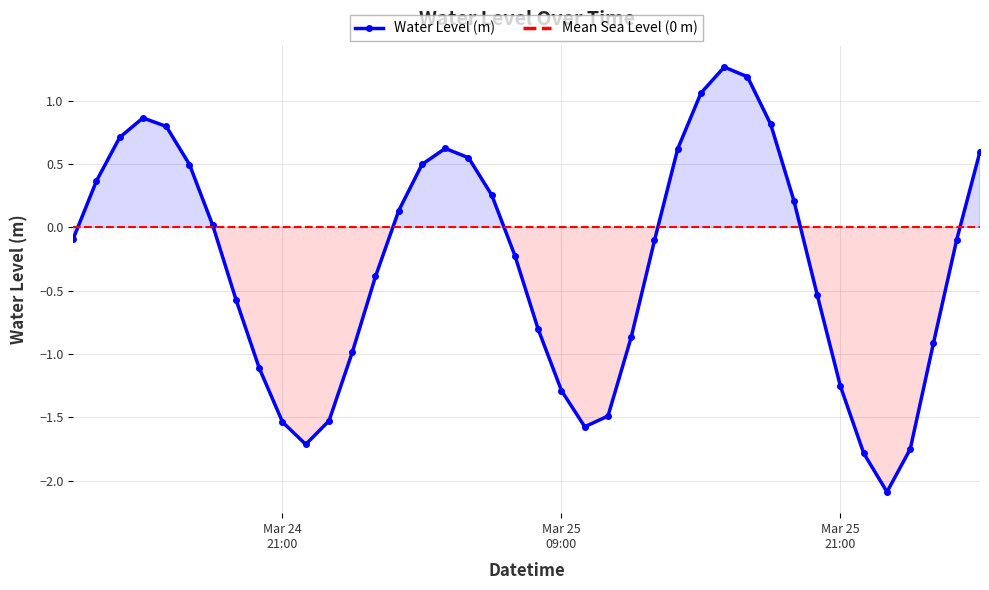

Which series has the largest range (max minus min)?

Water Level (m)